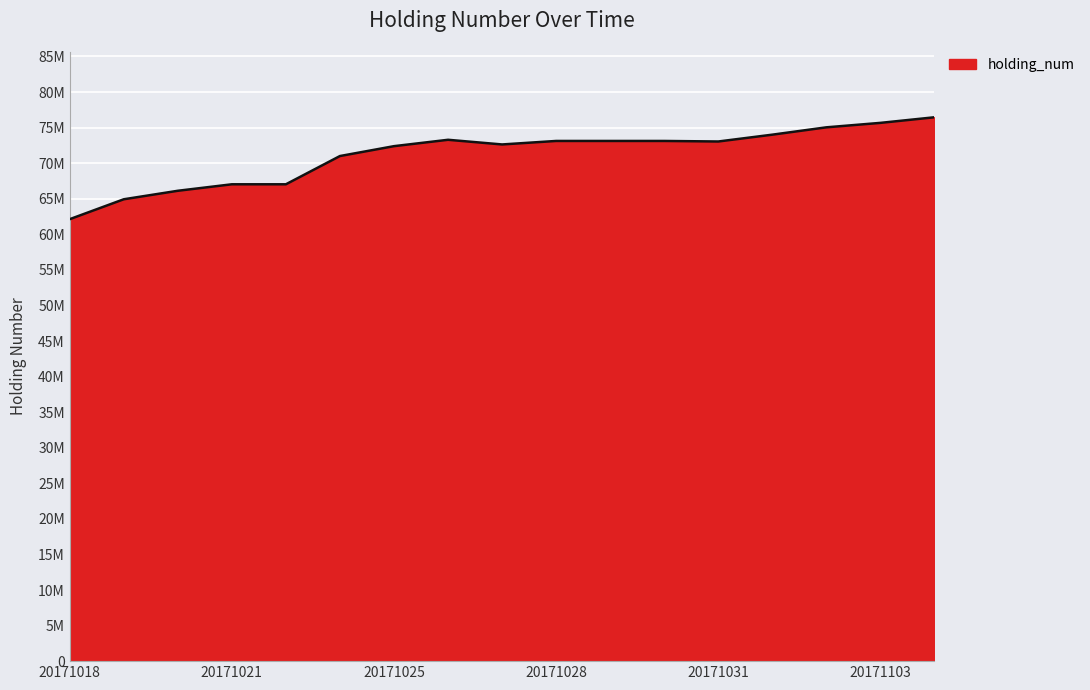

Reading right to left, what are all the values shown in this chart?

20171104=76456000	20171103=75668000	20171102=75042000	20171101=74010000	20171031=73050000	20171030=73126000	20171029=73126000	20171028=73126000	20171027=72634000	20171026=73290000	20171025=72394000	20171024=71006000	20171023=67034000	20171021=67034000	20171020=66122000	20171019=64928000	20171018=62130000